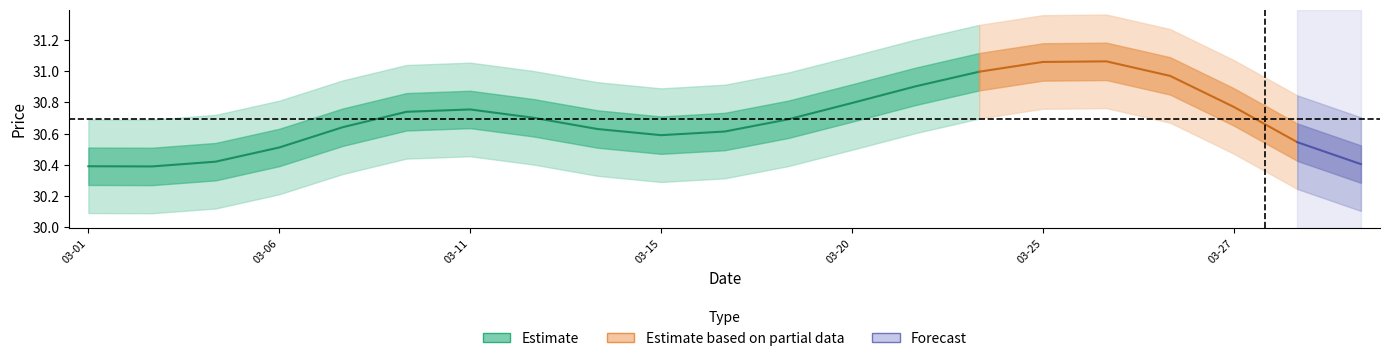

What is the label of the 1st point from the left?

03-01